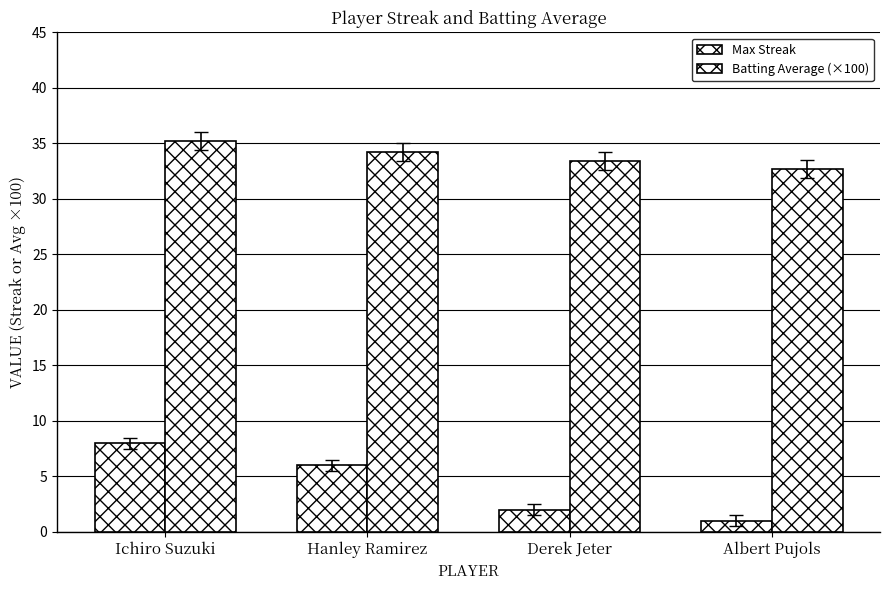

Read the Batting Average (×100) value at Derek Jeter.

33.4